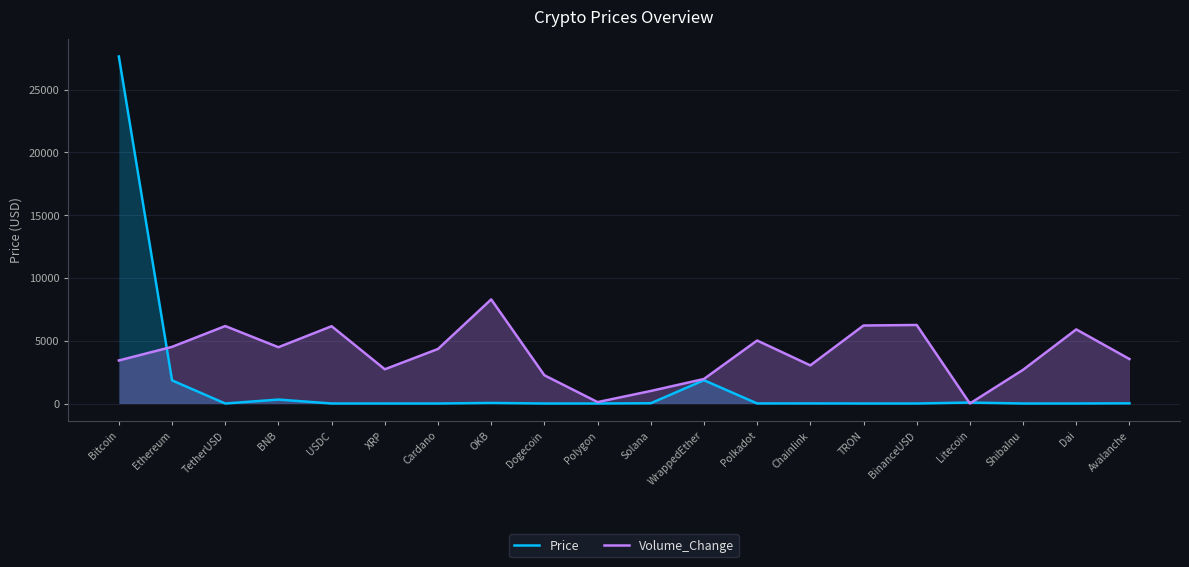

Which series ends up on top after the final intersection of Price and Volume_Change?

Volume_Change